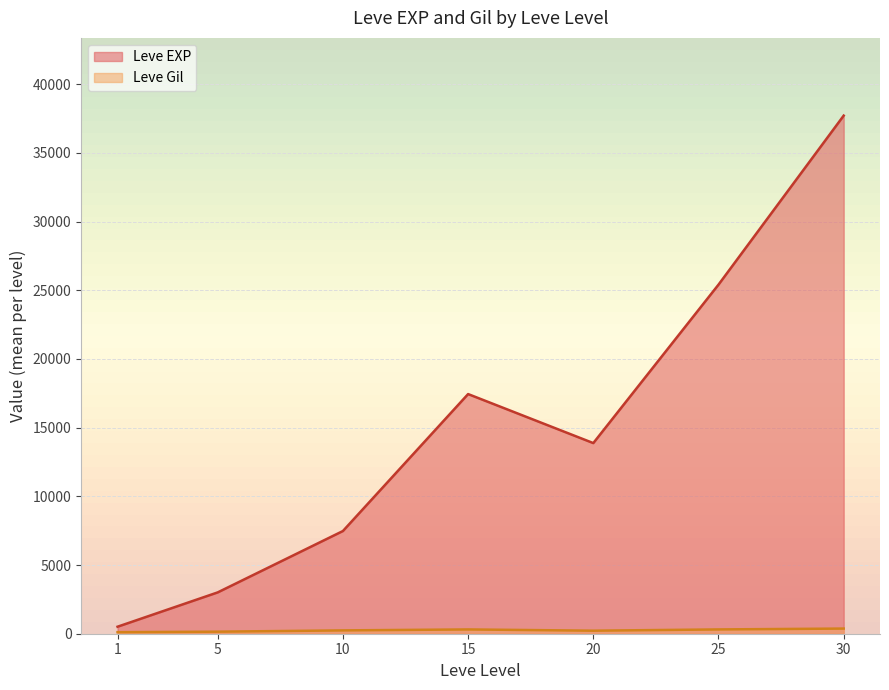

At which category is the sum across all series the highest?

30